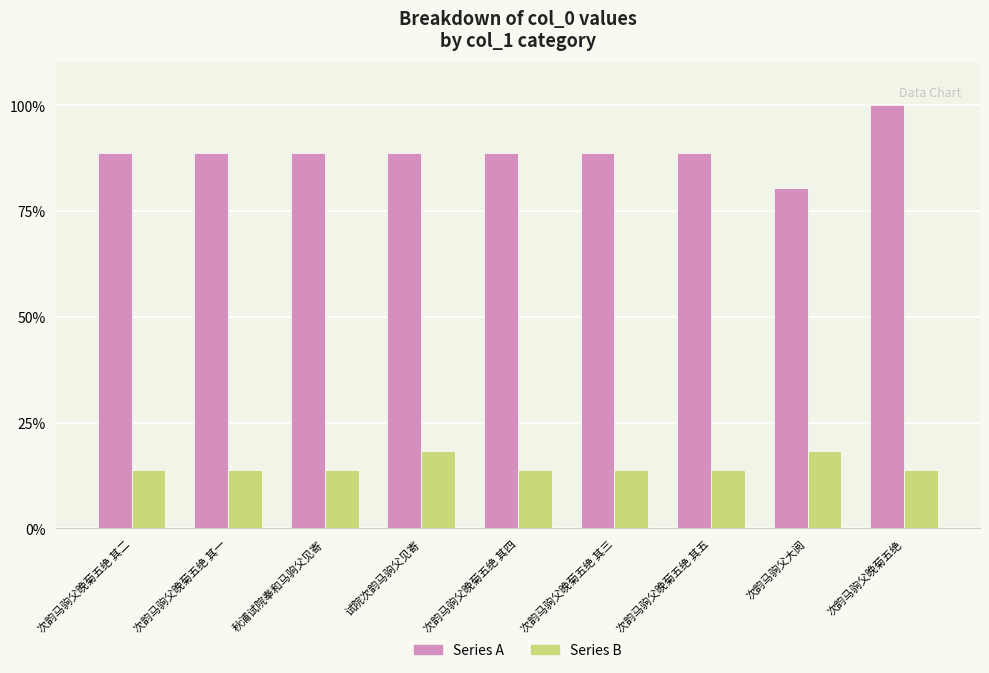

What is the total value across all series at 次韵马驹父晚菊五绝 其四?

102.4